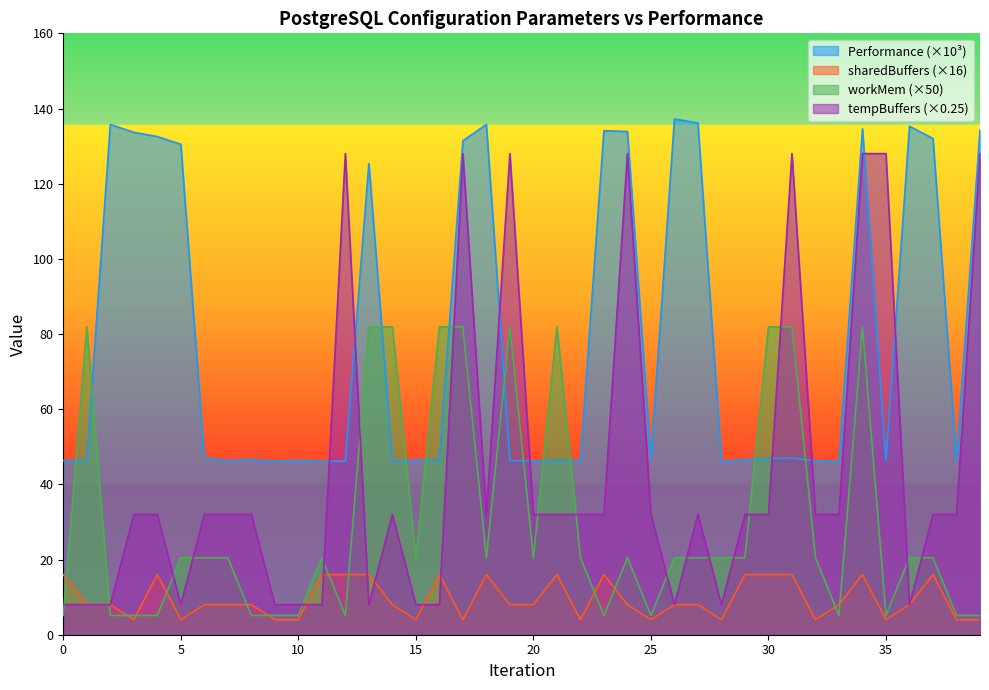

Where is the first local minimum for Performance?

7